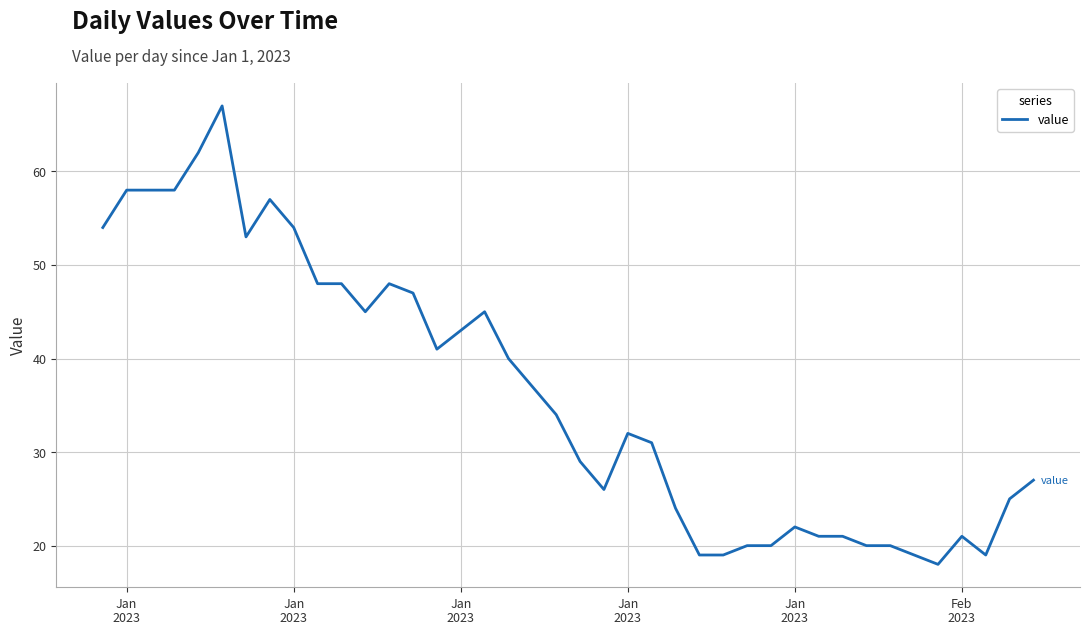

What is the smallest value displayed?

18